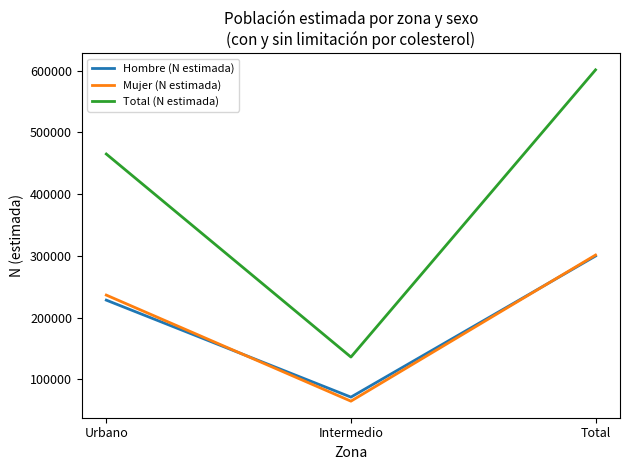

Reading left to right, extract all data points from this chart.

Hombre (N estimada): 228367	71385	299752
Mujer (N estimada): 236520	64834	301354
Total (N estimada): 464887	136219	601106